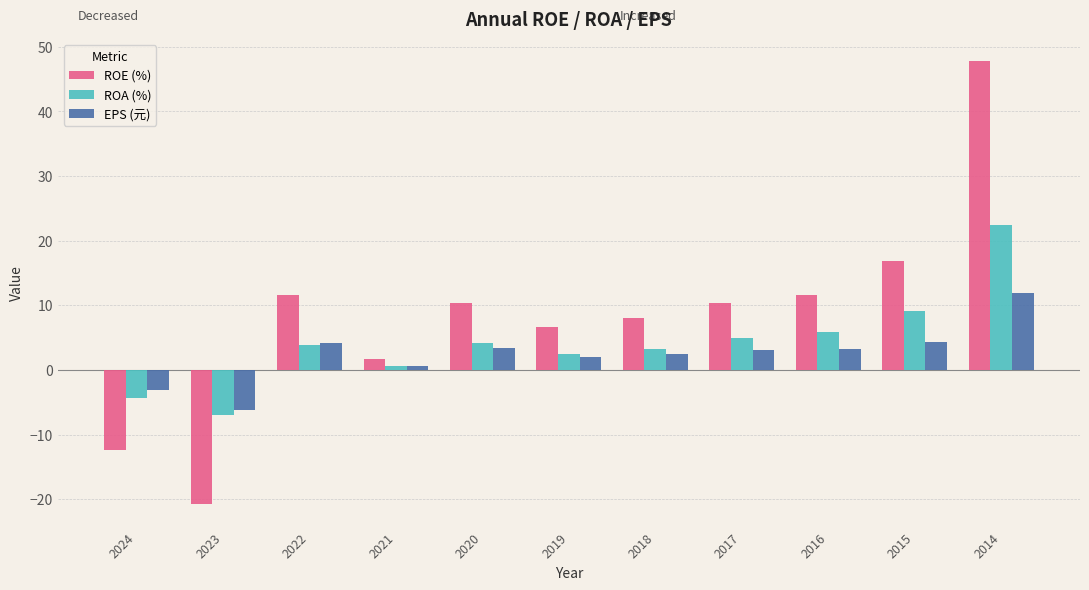

The ROE (%) series shows -4.4 at 2023. True or false?

False